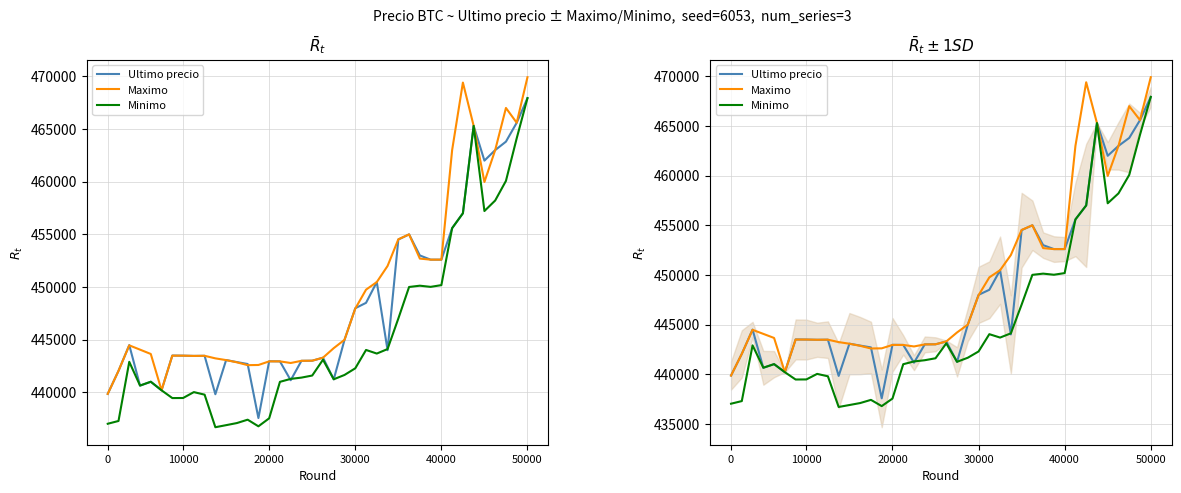

What position from the left is 18?

19